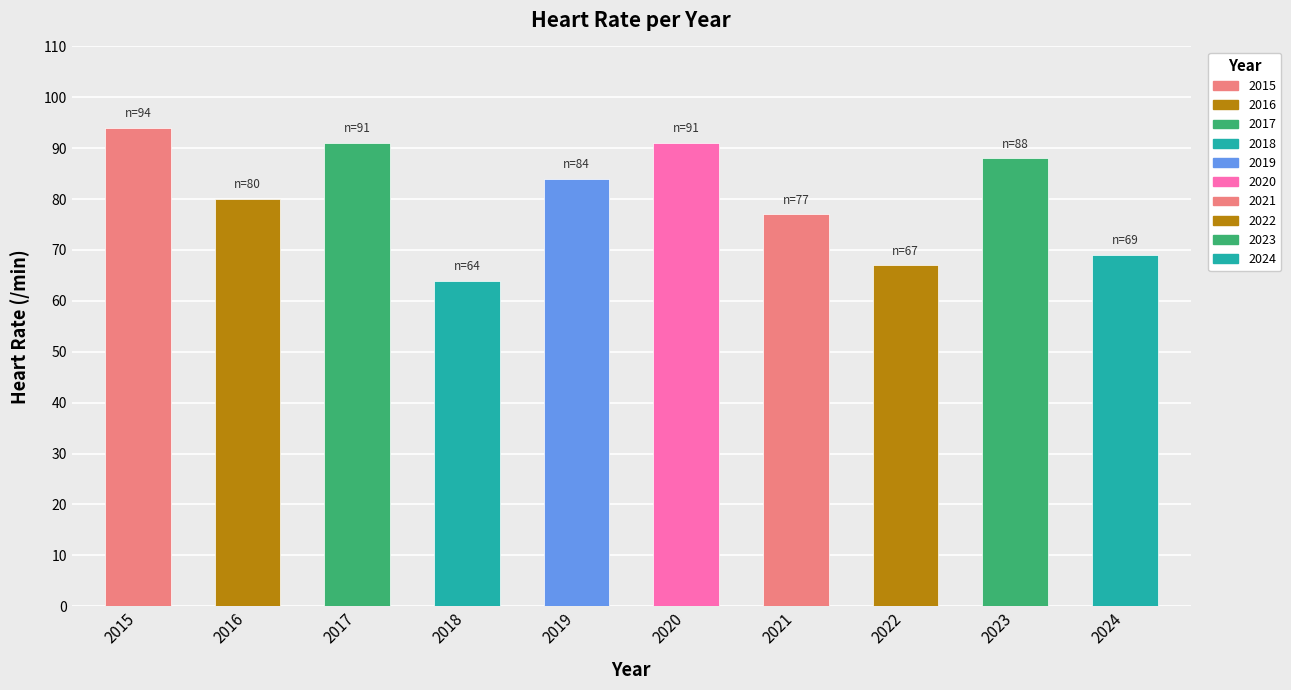

At which label is the value closest to 79?

2016